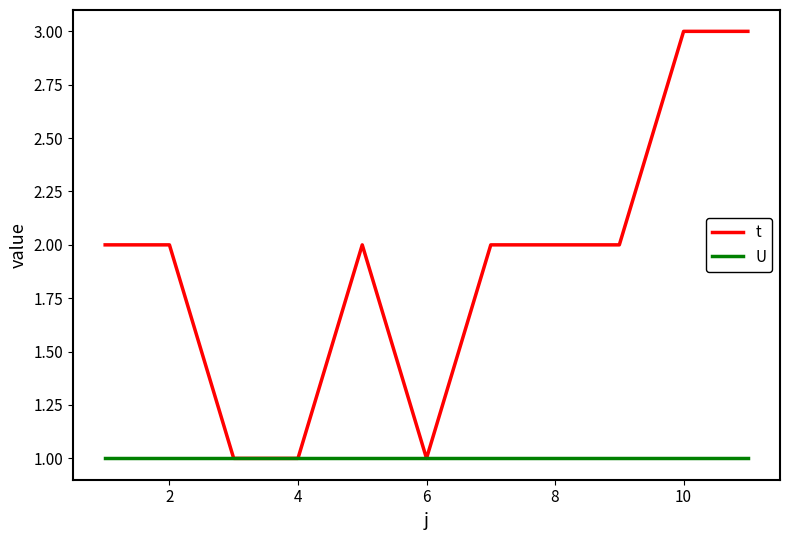

Which series has the largest total across all categories?

t